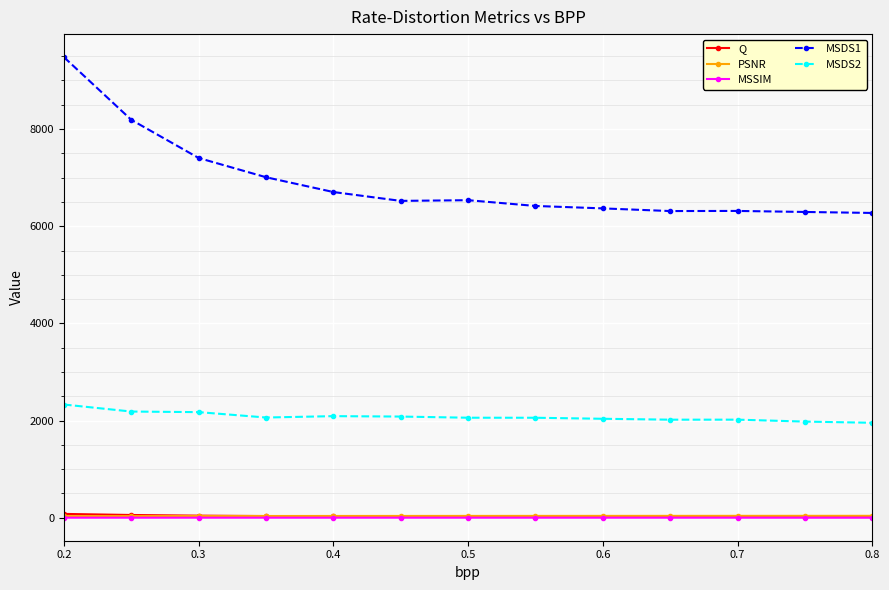

What is the difference between the maximum and second lowest values in the MSDS1 series?

3186.7